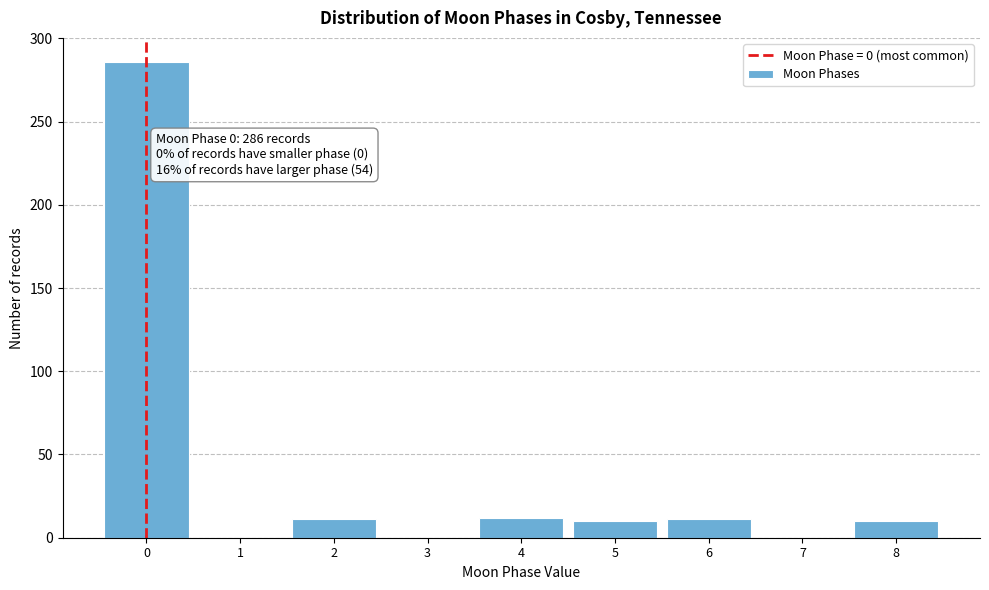

Over which range of the x-axis is the bar tallest?

-0.5 to 0.5